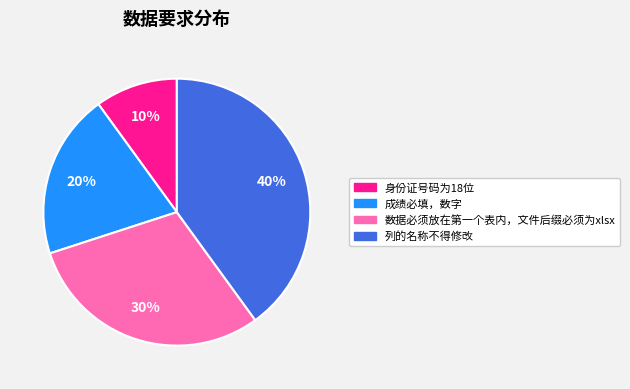

Which slice is the smallest?

身份证号码为18位